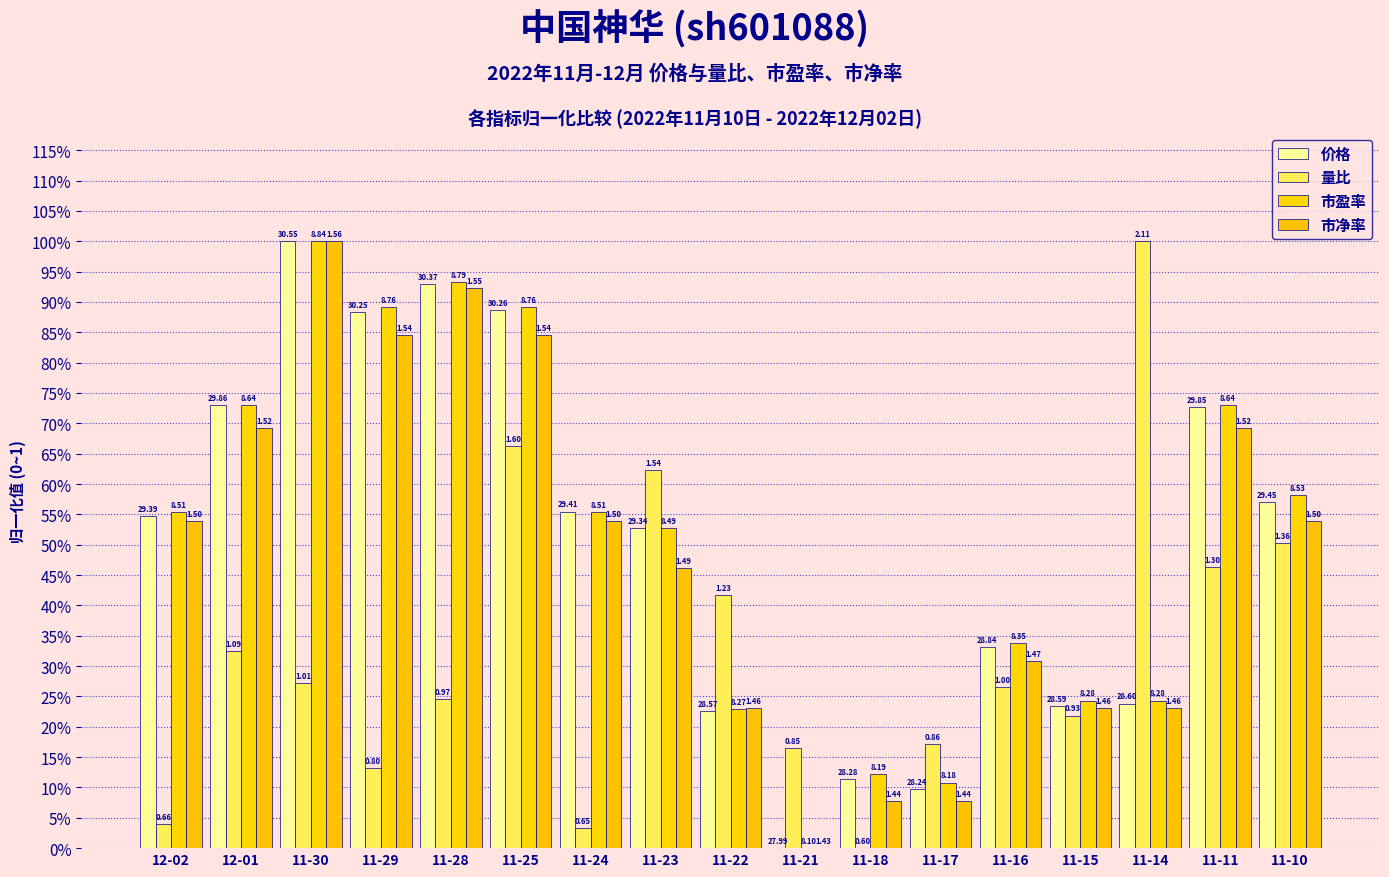

What is the value of the 市净率 bar at the 13th from the left?

0.3